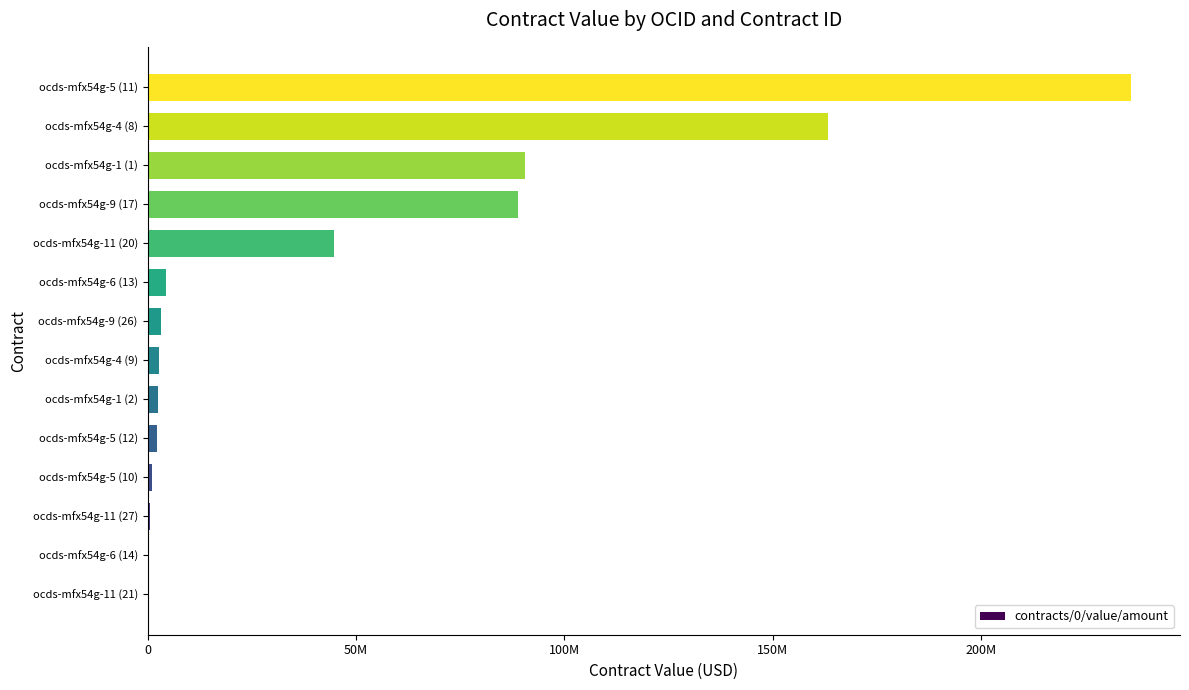

What is the sum of all values?

640416048.8